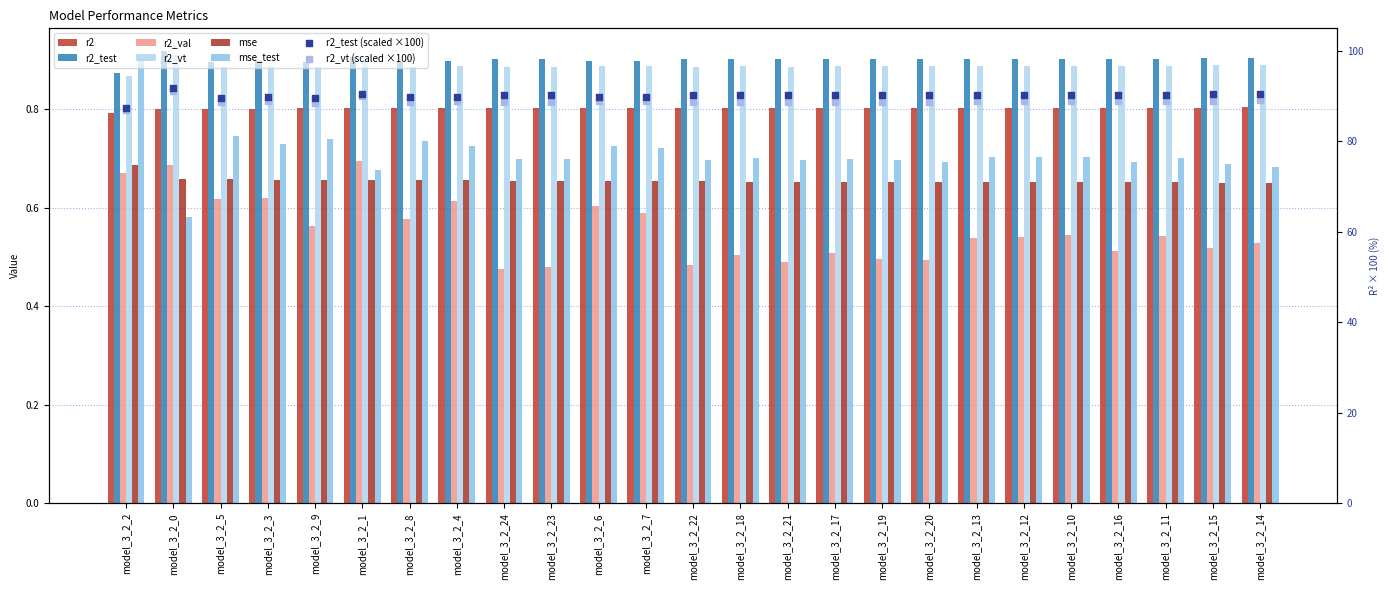

Is the value of mse at model_3_2_9 greater than the value of r2_vt at model_3_2_0?

No